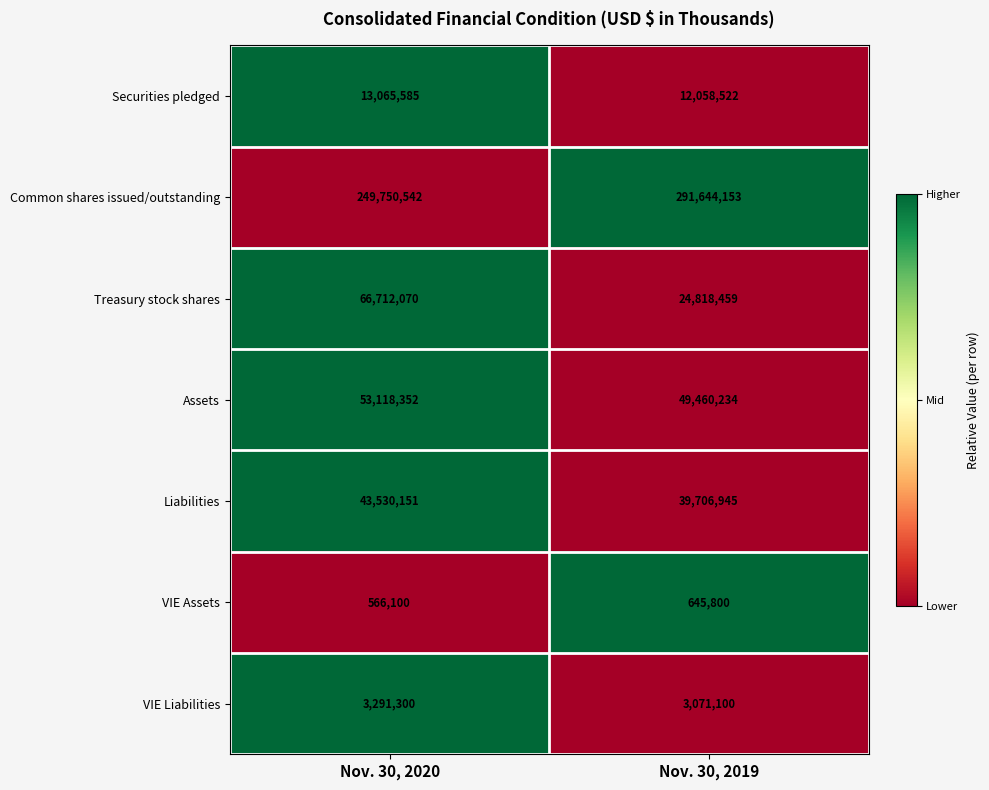

What is the total value across all series at Nov. 30, 2019?

421405213